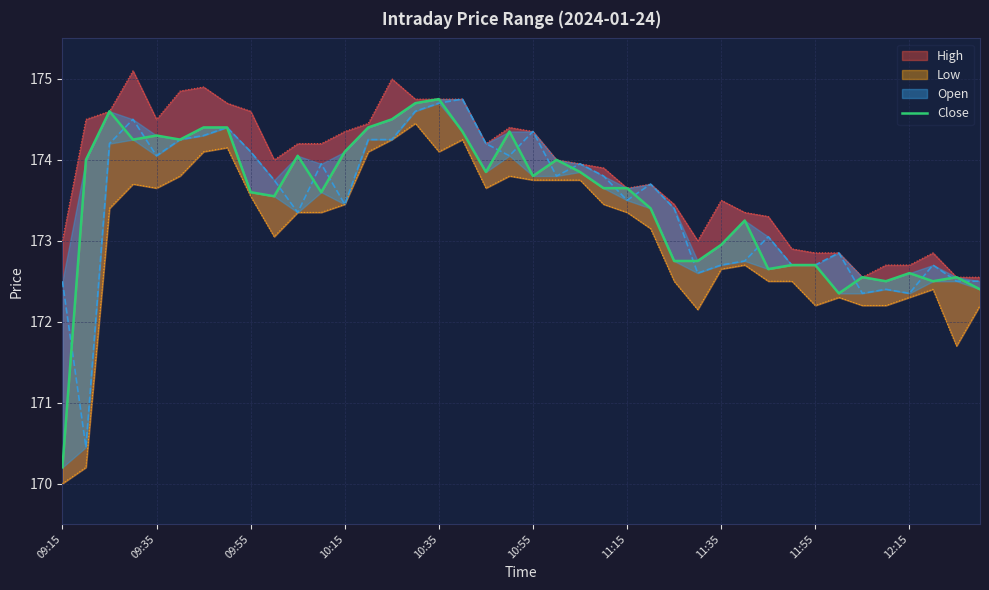

What is the difference between the values at 11:15 and 10:35?

1.1